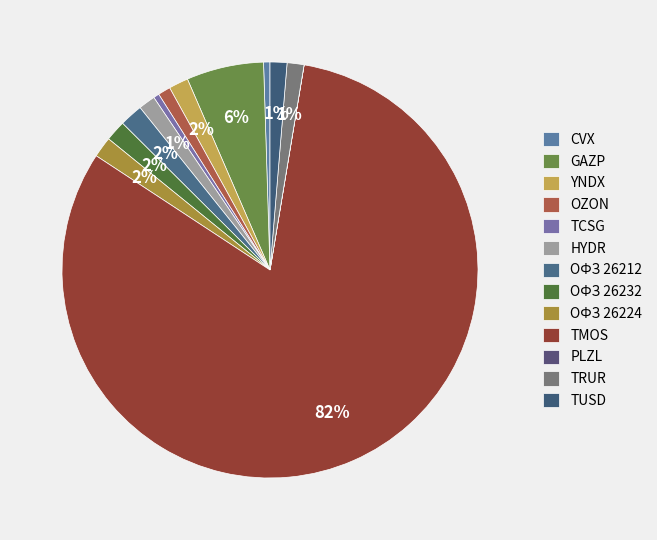

To the nearest percent, what is the difference between the TUSD and TMOS slice percentages?

80%